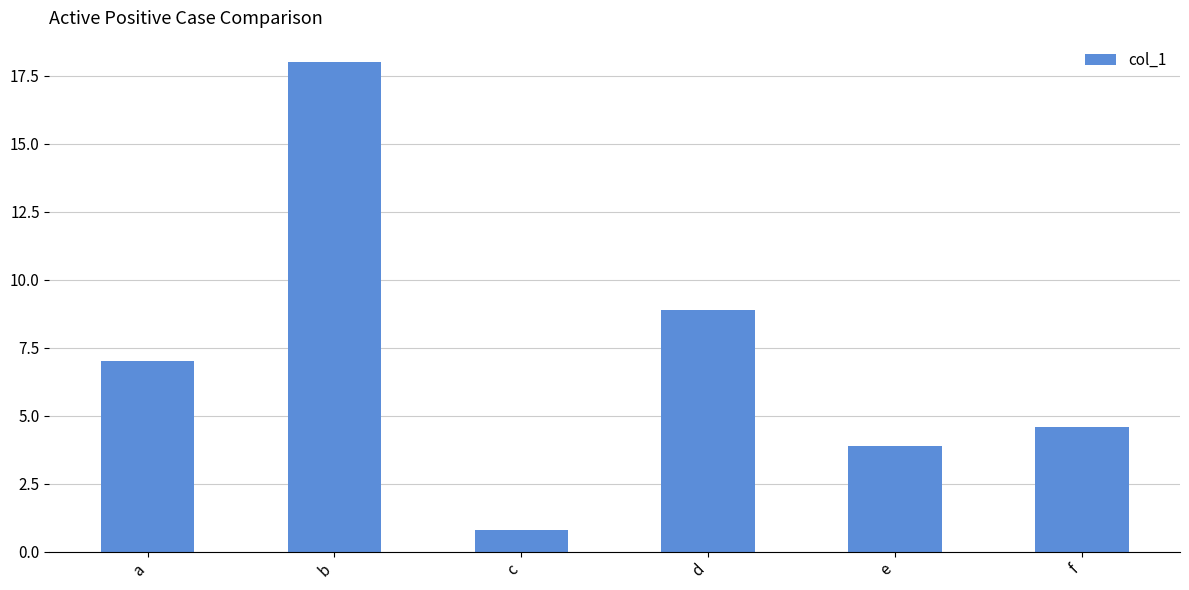

Reading right to left, transcribe all the data shown in this chart.

f=4.6	e=3.9	d=8.9	c=0.8	b=18.0	a=7.0